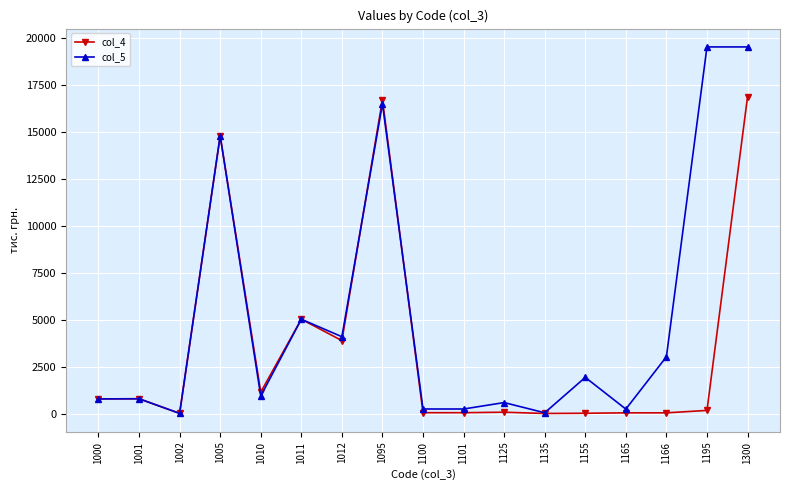

Where is col_5 nearest to the value 9756?

1011